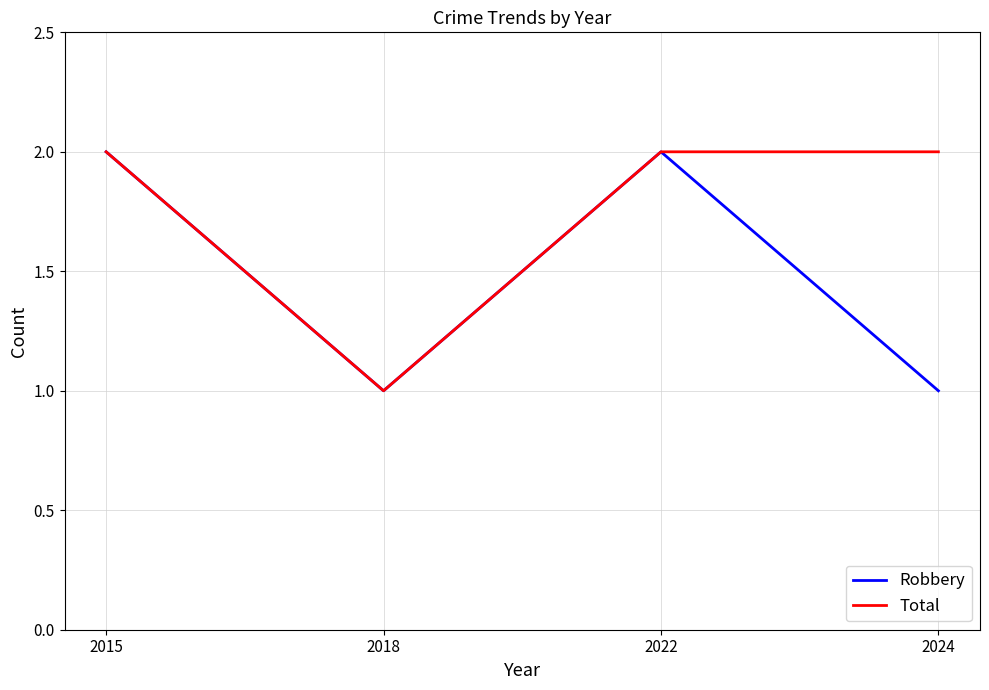

Reading left to right, extract all data points from this chart.

Robbery: 2015=2	2018=1	2022=2	2024=1
Total: 2015=2	2018=1	2022=2	2024=2